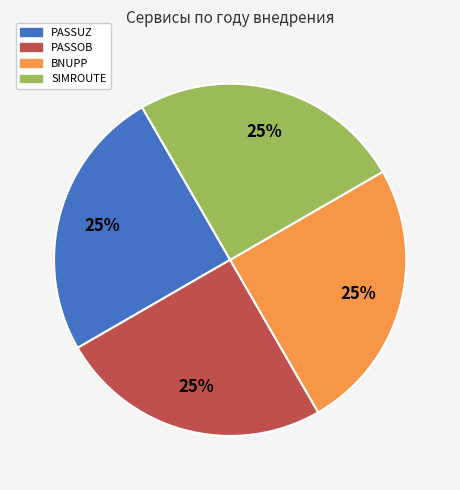

Is there a majority slice in this chart?

No